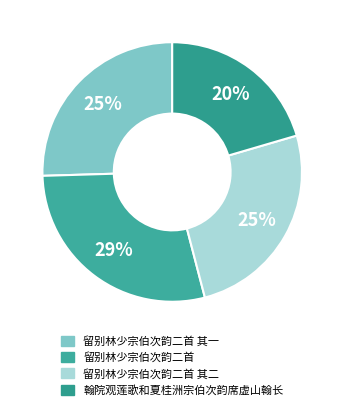

Is there a majority slice in this chart?

No